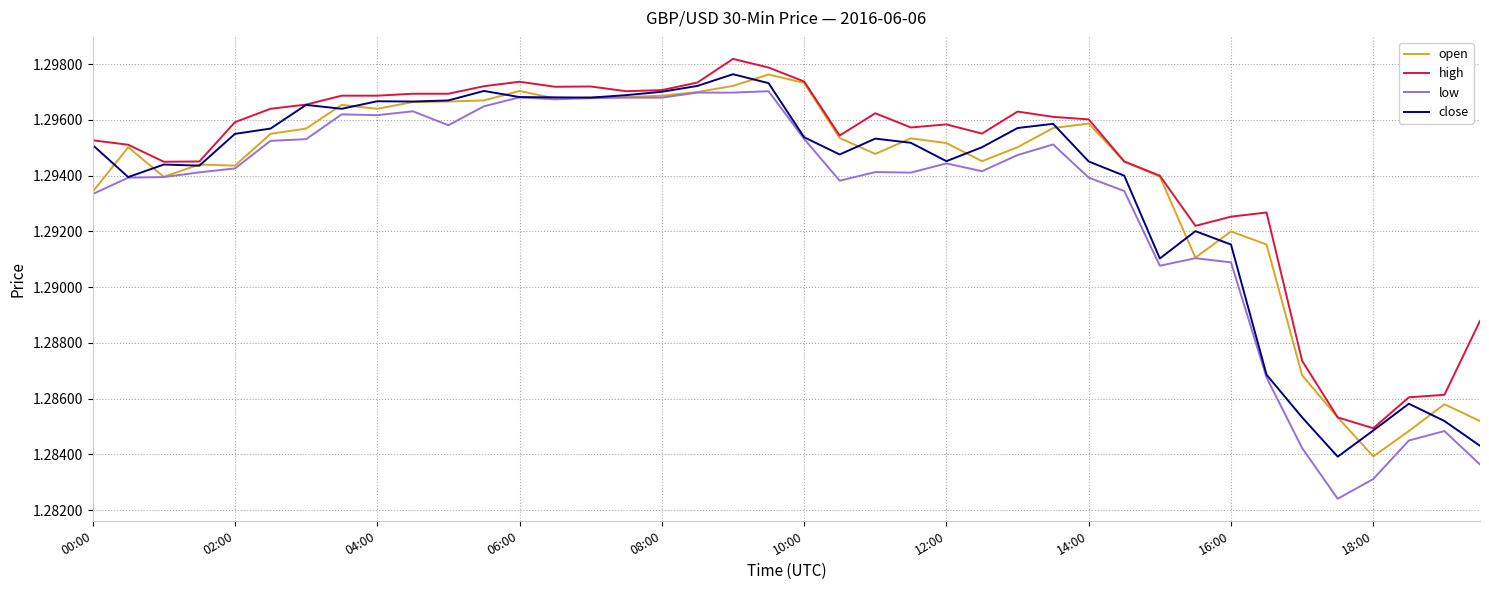

How many close values are between 1 and 2?

40